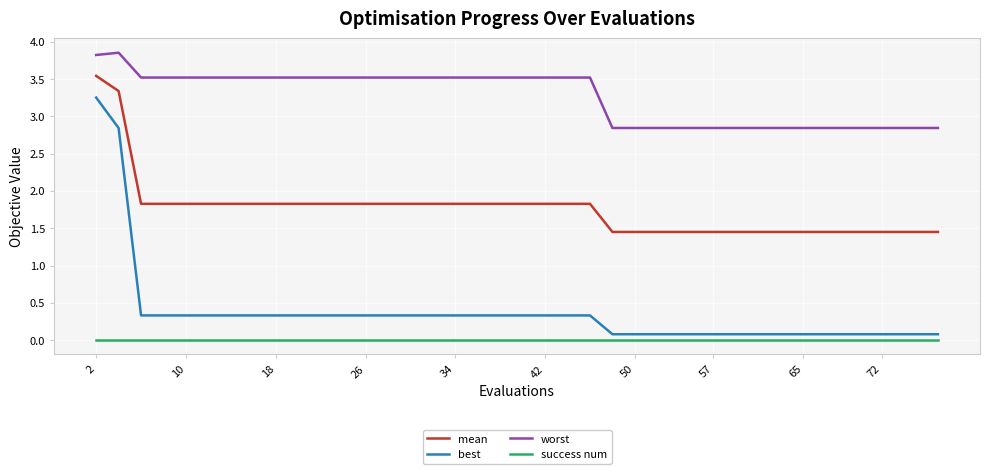

Which series has the largest range (max minus min)?

best